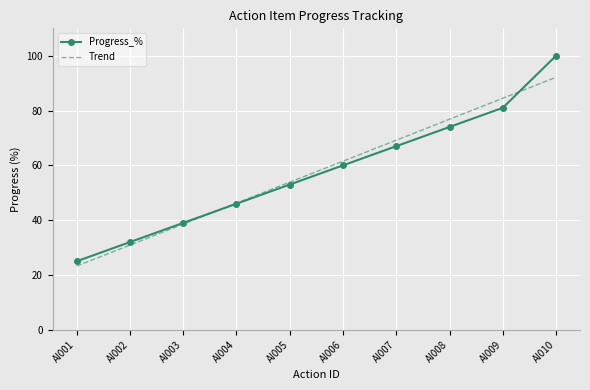

What is the sum of the Progress_% values at AI008 and AI003?

113.0